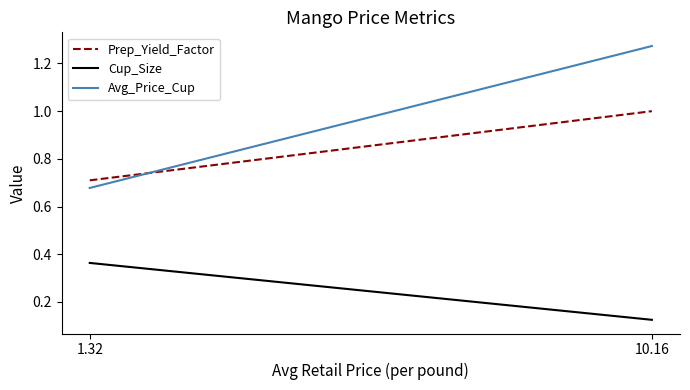

What is the difference between the highest and lowest values at 10.16?

1.1